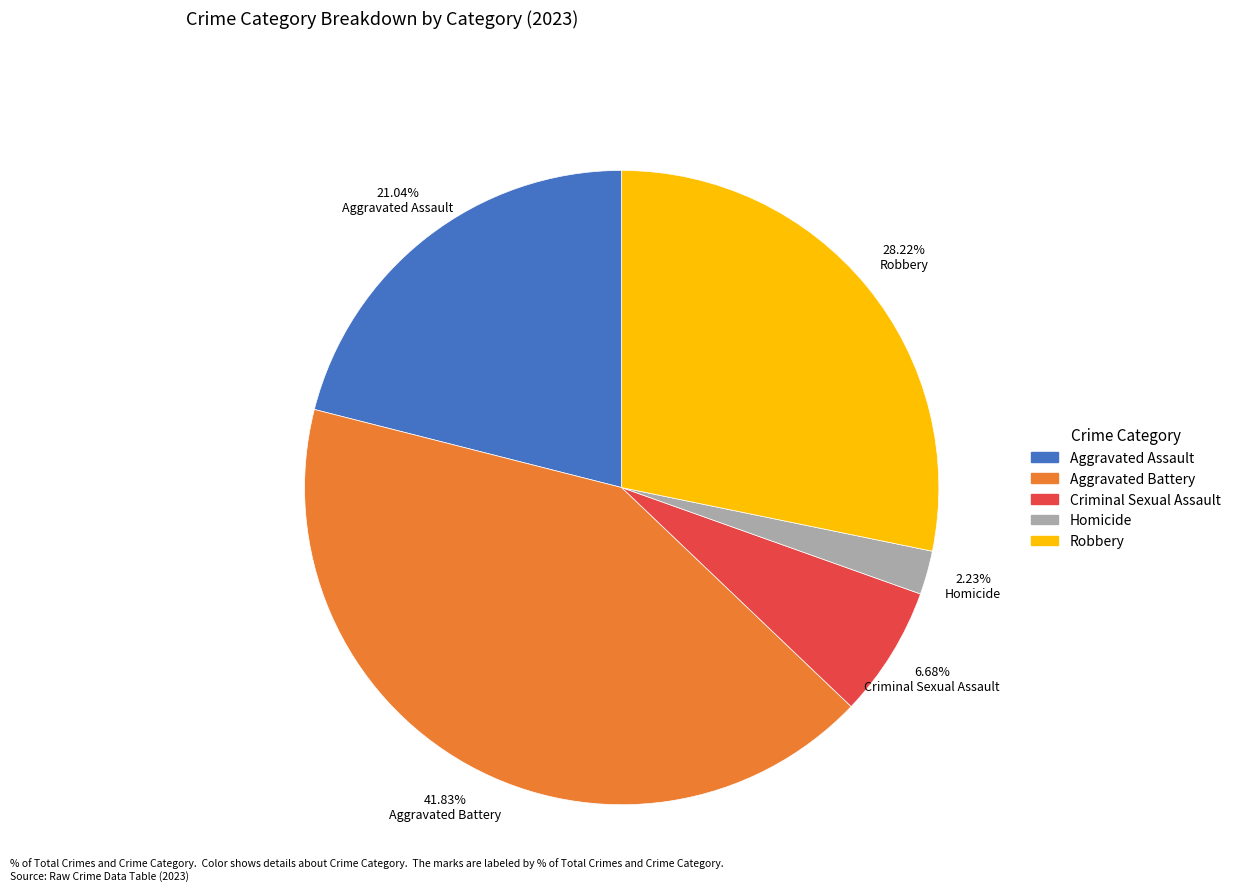

What is the total percentage of Homicide and Aggravated Assault?

23.3%